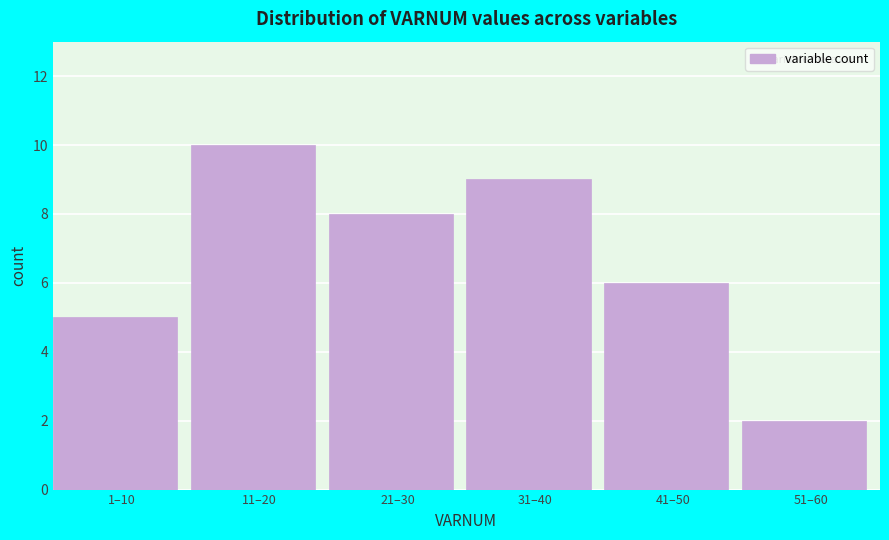

Reading left to right, list all the values displayed in this chart.

1–10=5	11–20=10	21–30=8	31–40=9	41–50=6	51–60=2